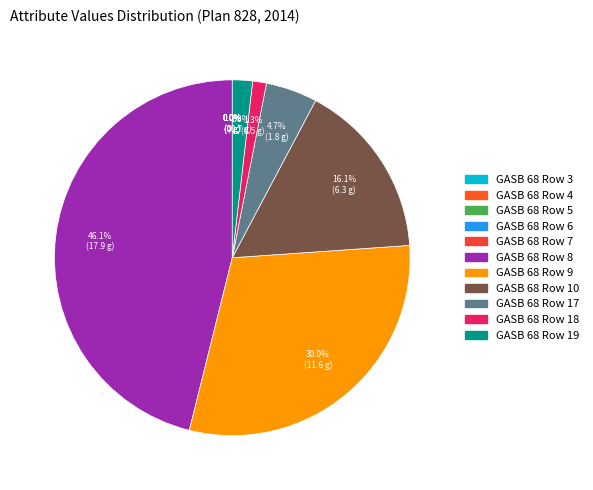

Rank the categories by value from highest to lowest.

GASB 68 Row 8, GASB 68 Row 9, GASB 68 Row 10, GASB 68 Row 17, GASB 68 Row 19, GASB 68 Row 18, GASB 68 Row 7, GASB 68 Row 5, GASB 68 Row 3, GASB 68 Row 6, GASB 68 Row 4